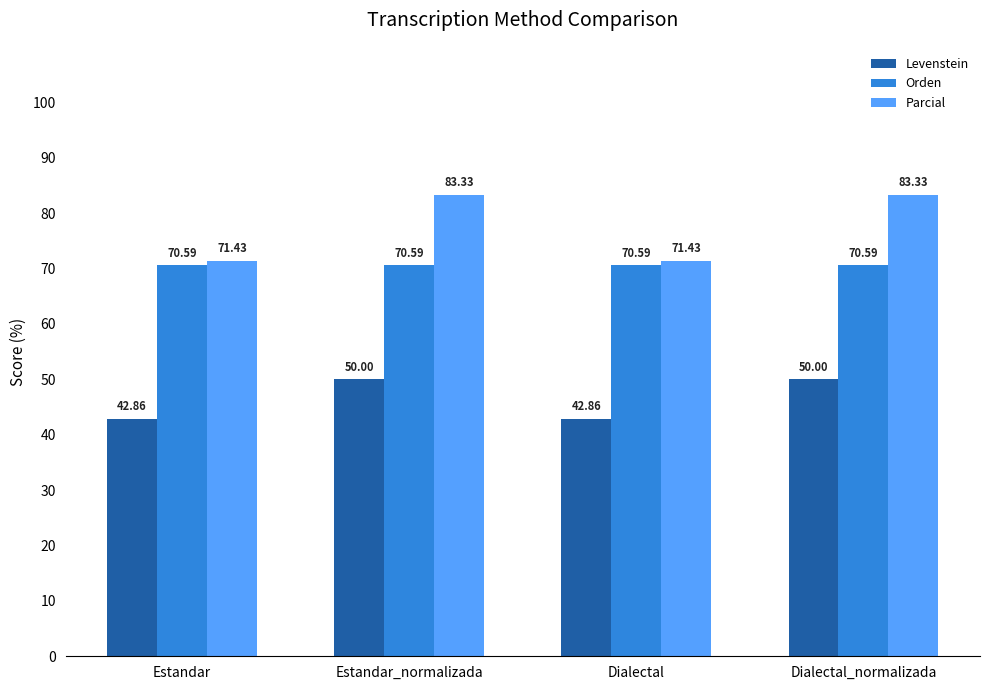

The Parcial series shows 83.3 at Dialectal_normalizada. True or false?

True